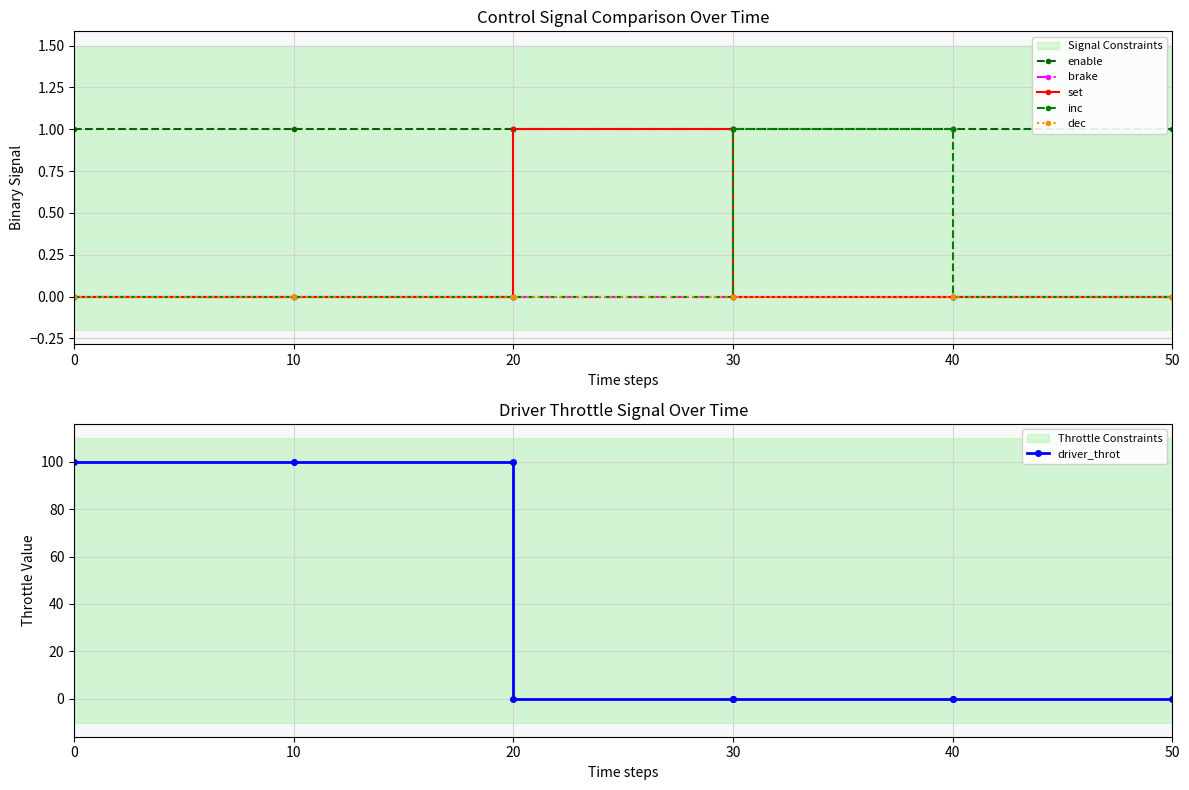

Reading left to right, what are all the values shown in this chart?

enable: 1	1	1	1	1	1	1	1	1
brake: 0	0	0	0	0	0	0	0	0
set: 0	0	0	1	1	0	0	0	0
inc: 0	0	0	0	0	1	1	0	0
dec: 0	0	0	0	0	0	0	0	0
driver_throt: 100	100	100	0	0	0	0	0	0